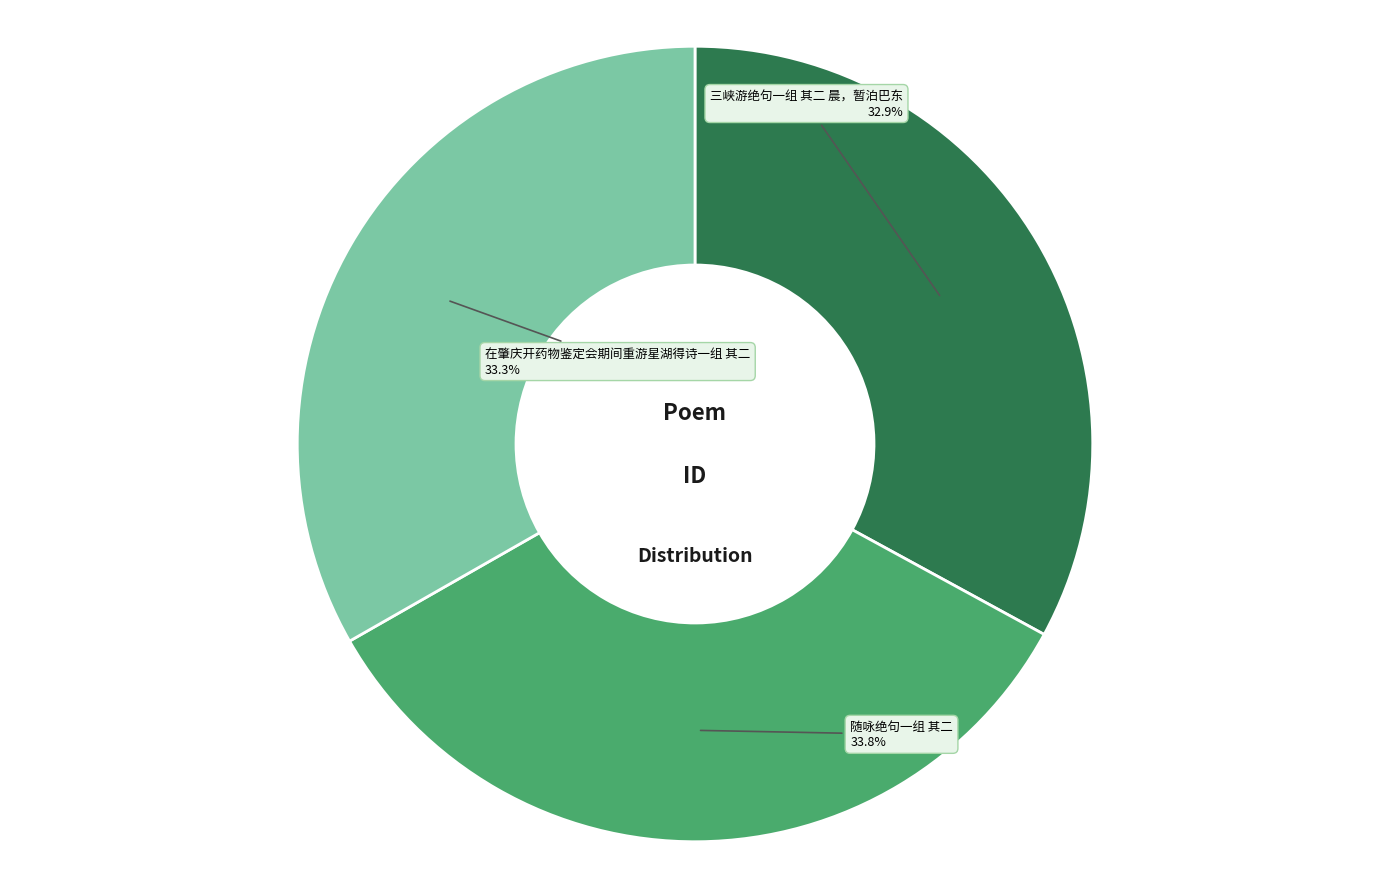

Does 随咏绝句一组 其二 account for over 50% of the chart?

No